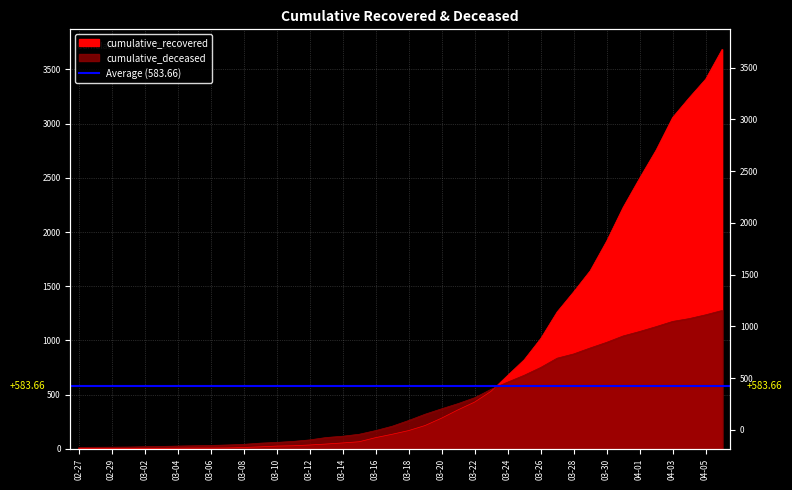

Count the number of categories in the chart.

40